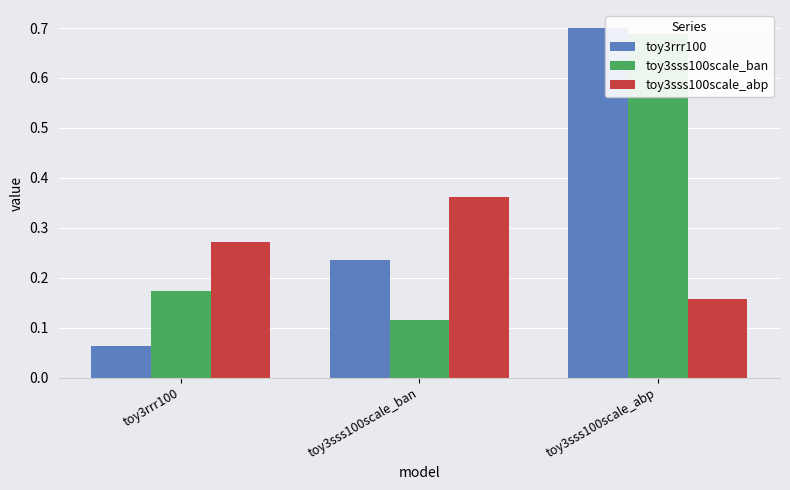

Between toy3sss100scale_ban and toy3sss100scale_abp, which series saw the biggest shift?

toy3sss100scale_ban